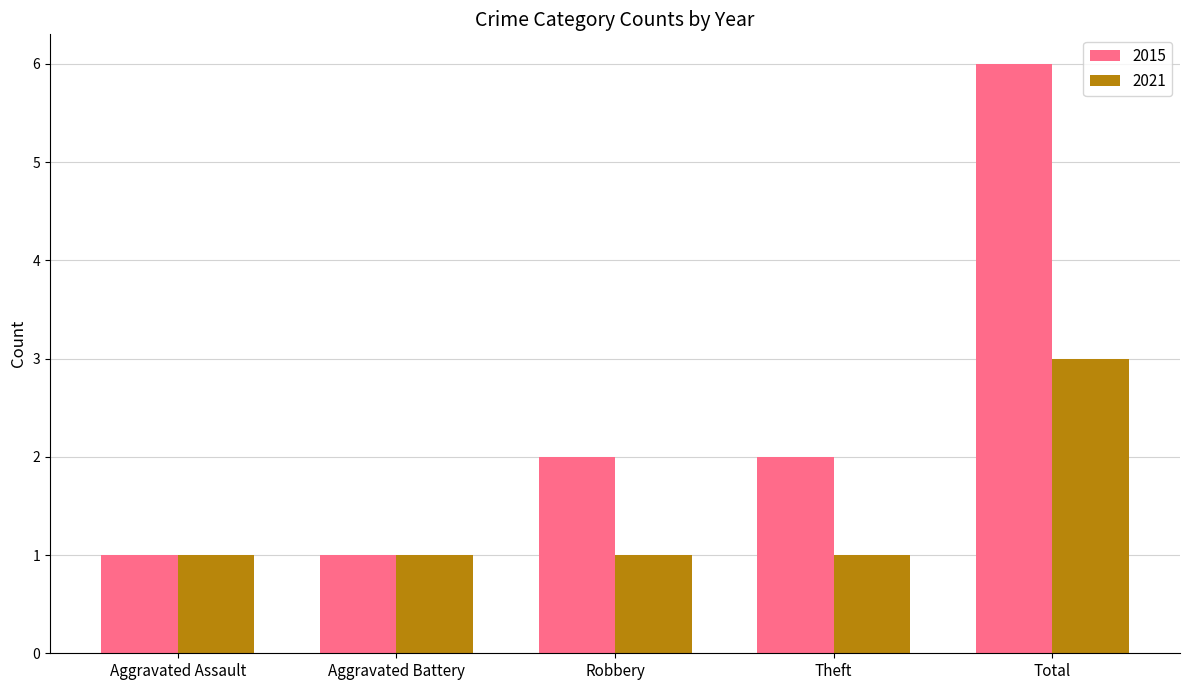

The value of 2015 at Aggravated Assault is 2. True or false?

False